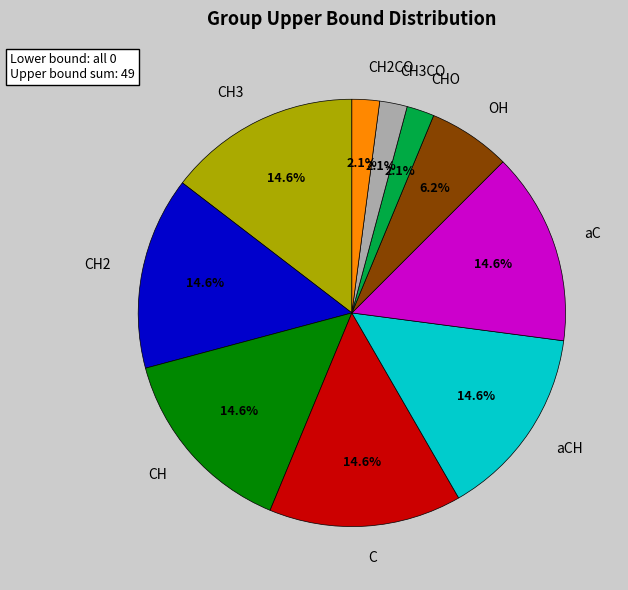

Approximately how many times larger is the value at aC compared to CH3?

1.0